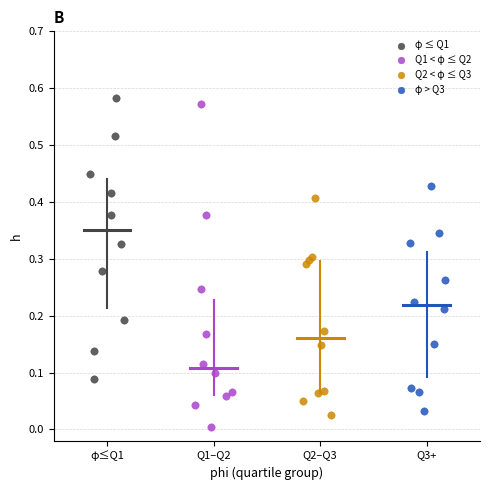

Which series contains the lowest Y value?

Q1 < φ ≤ Q2